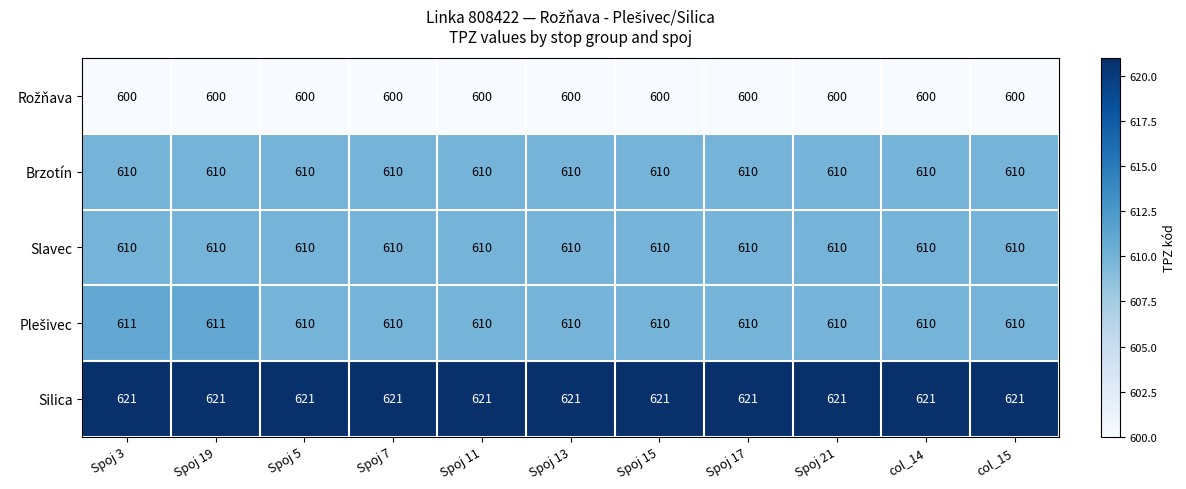

Which series has the largest total across all categories?

Silica